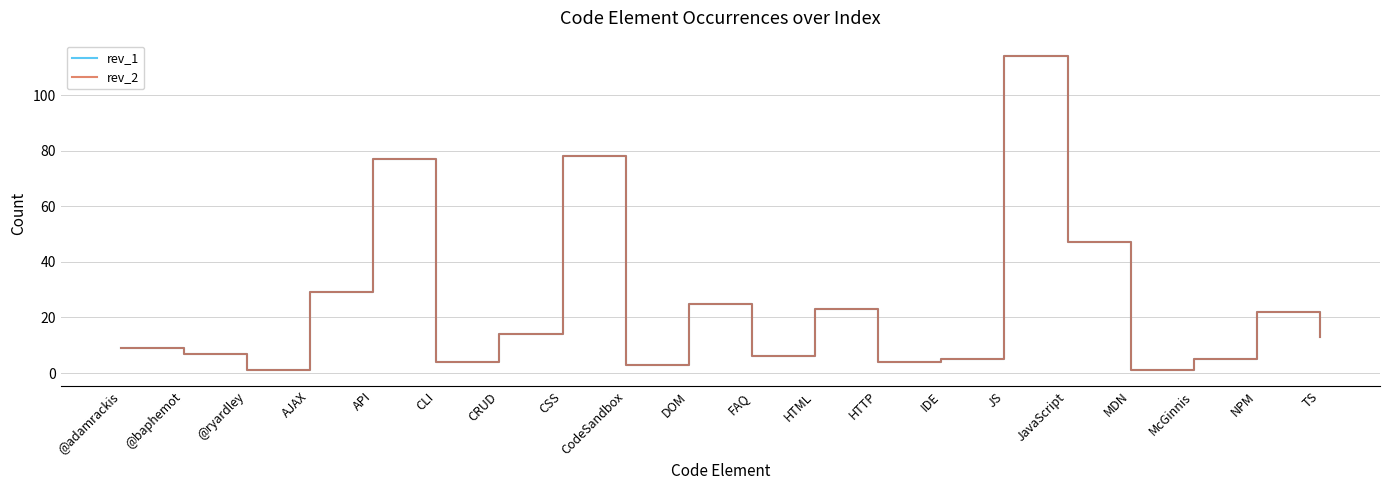

Reading left to right, extract all data points from this chart.

rev_1: @adamrackis=9	@baphemot=7	@ryardley=1	AJAX=29	API=77	CLI=4	CRUD=14	CSS=78	CodeSandbox=3	DOM=25	FAQ=6	HTML=23	HTTP=4	IDE=5	JS=114	JavaScript=47	MDN=1	McGinnis=5	NPM=22	TS=13
rev_2: @adamrackis=9	@baphemot=7	@ryardley=1	AJAX=29	API=77	CLI=4	CRUD=14	CSS=78	CodeSandbox=3	DOM=25	FAQ=6	HTML=23	HTTP=4	IDE=5	JS=114	JavaScript=47	MDN=1	McGinnis=5	NPM=22	TS=13